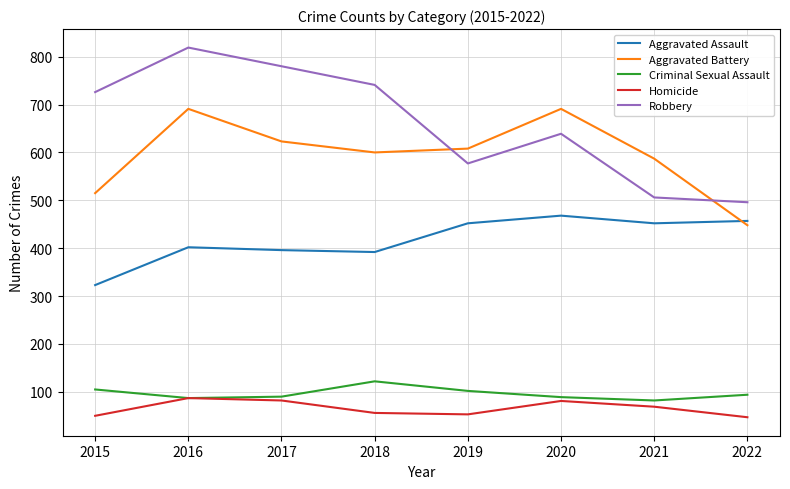

At which category is the sum across all series the highest?

2016